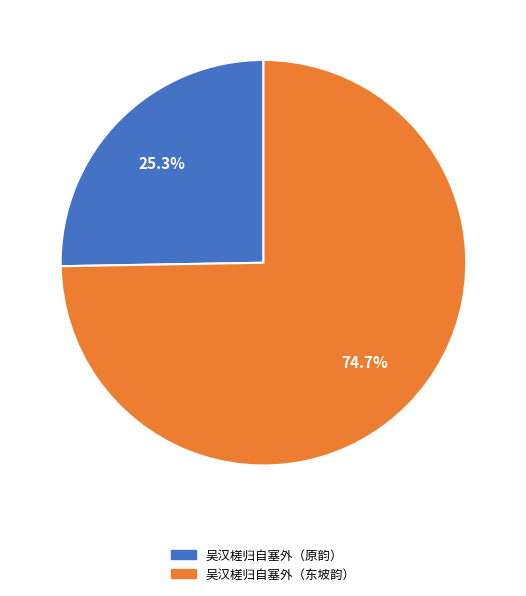

Does any single category account for the majority?

Yes